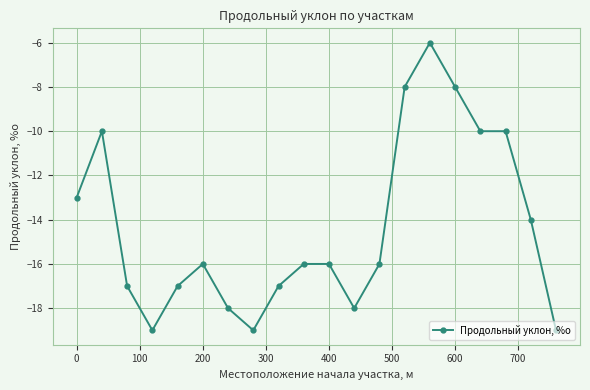

What is the value of the 9th point from the left?

-17